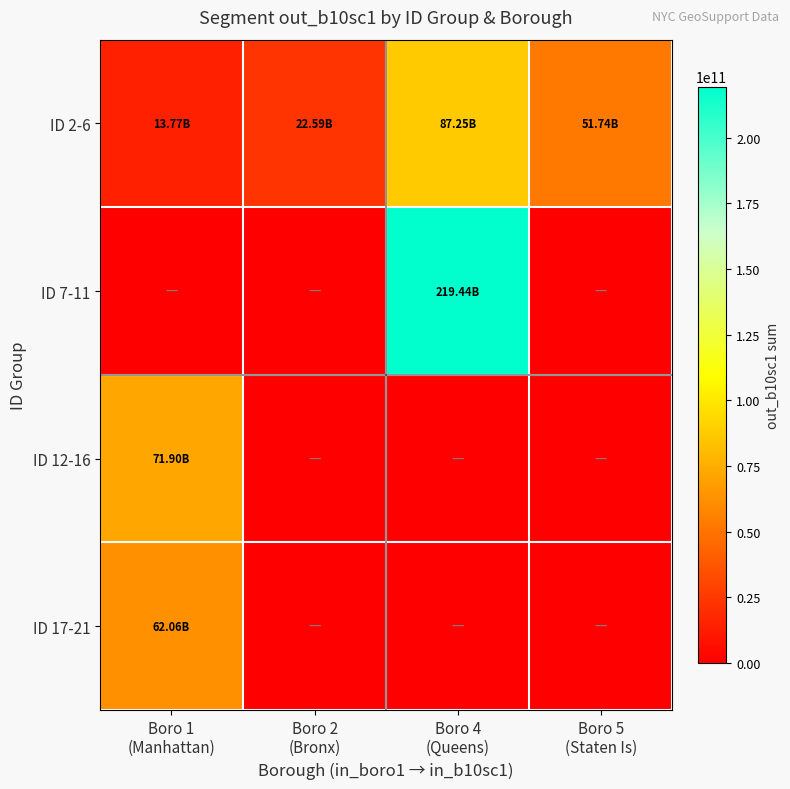

Reading left to right, transcribe all the data shown in this chart.

ID 2-6: Boro 1
(Manhattan)=13770001010	Boro 2
(Bronx)=22586001010	Boro 4
(Queens)=87246002020	Boro 5
(Staten Is)=51739001010
ID 7-11: Boro 1
(Manhattan)=0	Boro 2
(Bronx)=0	Boro 4
(Queens)=219436005050	Boro 5
(Staten Is)=0
ID 12-16: Boro 1
(Manhattan)=71901013050	Boro 2
(Bronx)=0	Boro 4
(Queens)=0	Boro 5
(Staten Is)=0
ID 17-21: Boro 1
(Manhattan)=62057508050	Boro 2
(Bronx)=0	Boro 4
(Queens)=0	Boro 5
(Staten Is)=0